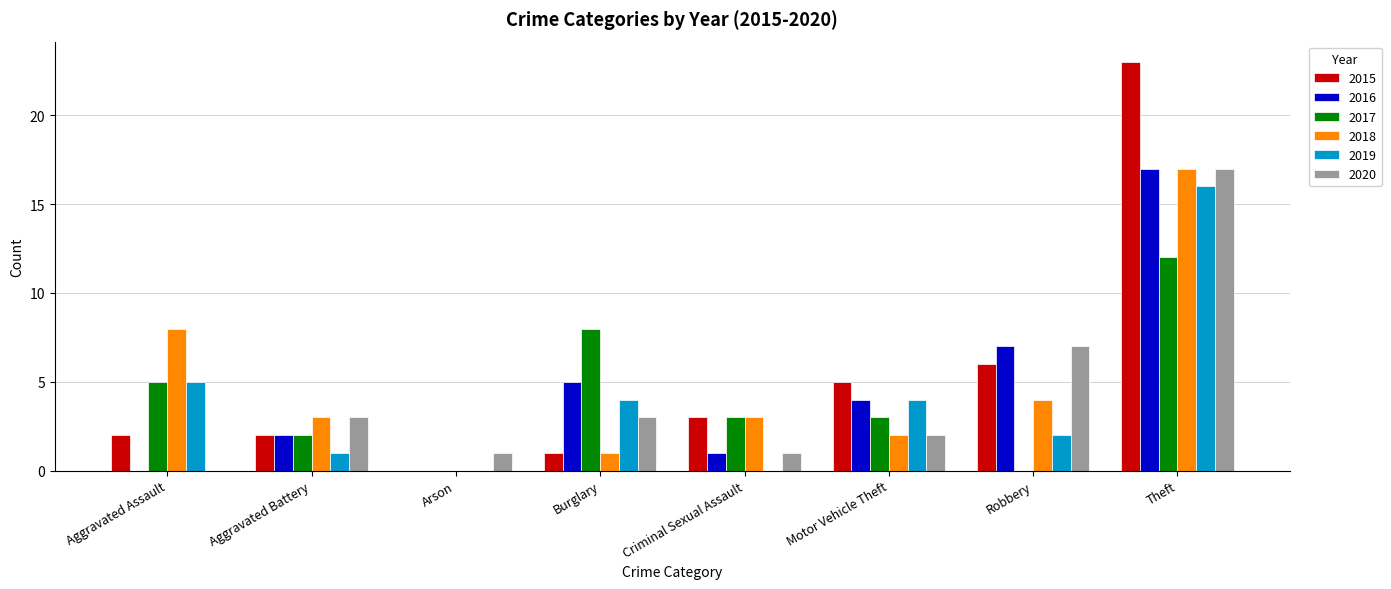

Count the number of data series in this chart.

6